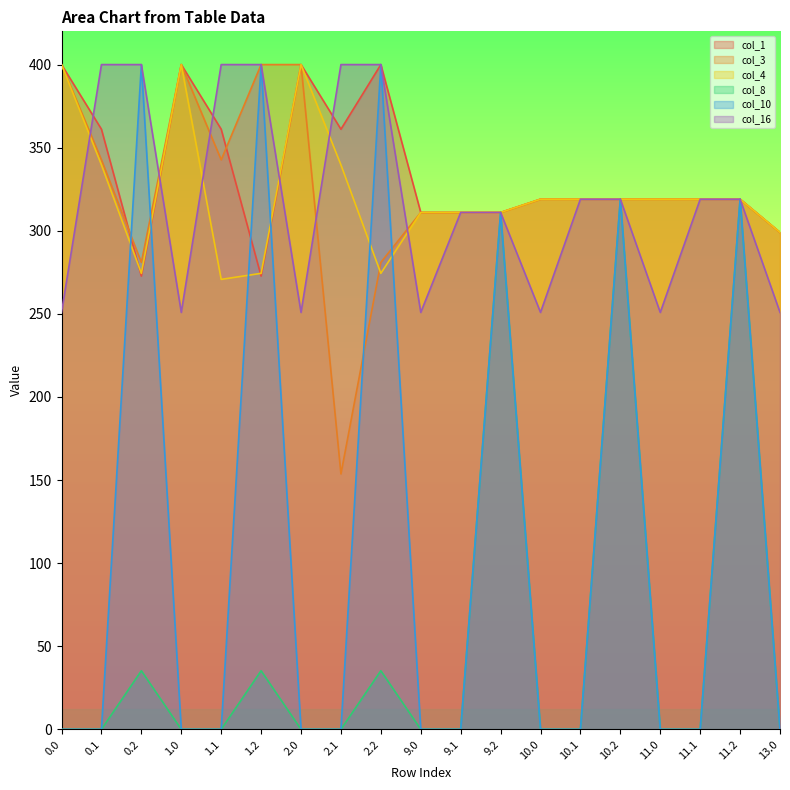

True or false: col_8 and col_4 intersect in this chart.

False